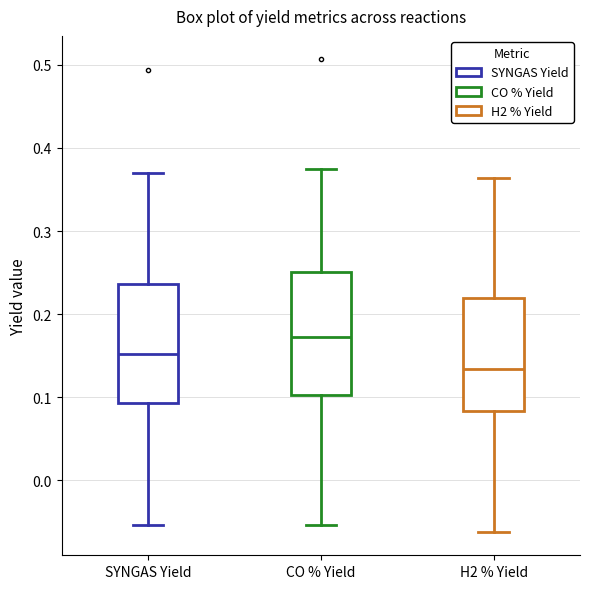

Reading left to right, transcribe this box plot: for each box, give where its median line is, the range the box spans, and where its two whiskers end, as read against the y-axis. The values are not printed on the chart, so give them approximately, as read against the axis.

SYNGAS Yield: median 0.15, box 0.09 to 0.24, whiskers -0.05 to 0.37
CO % Yield: median 0.17, box 0.10 to 0.25, whiskers -0.05 to 0.38
H2 % Yield: median 0.13, box 0.08 to 0.22, whiskers -0.06 to 0.36